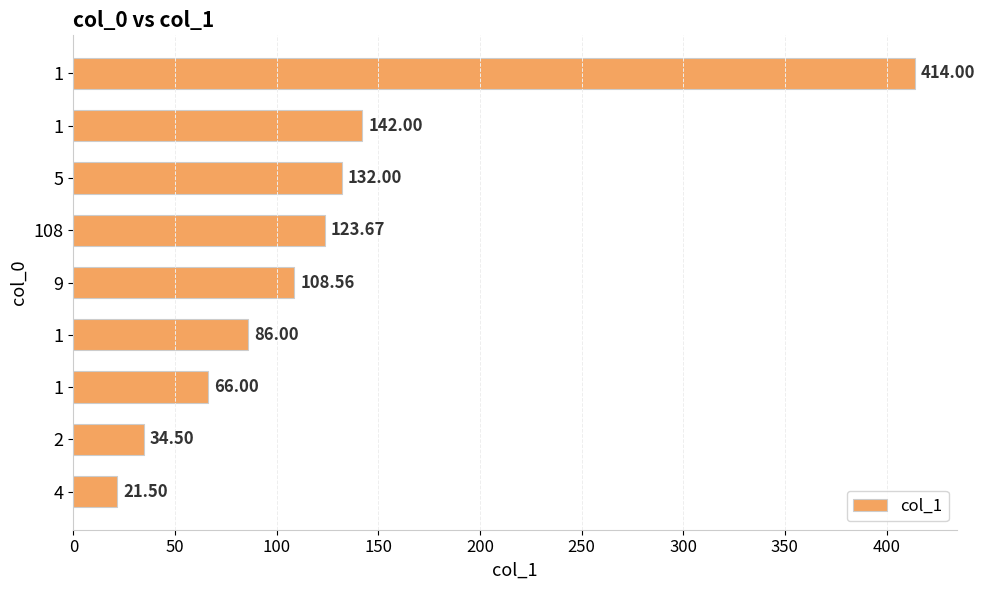

Count the number of categories in the chart.

9